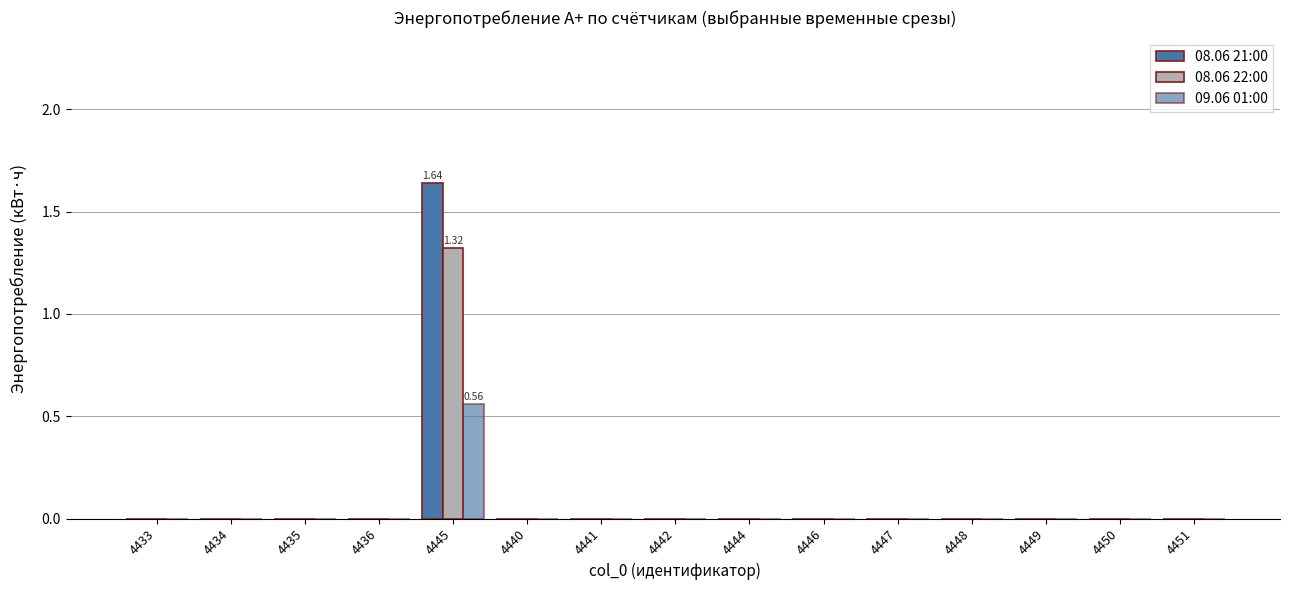

Are the bars horizontal?

No